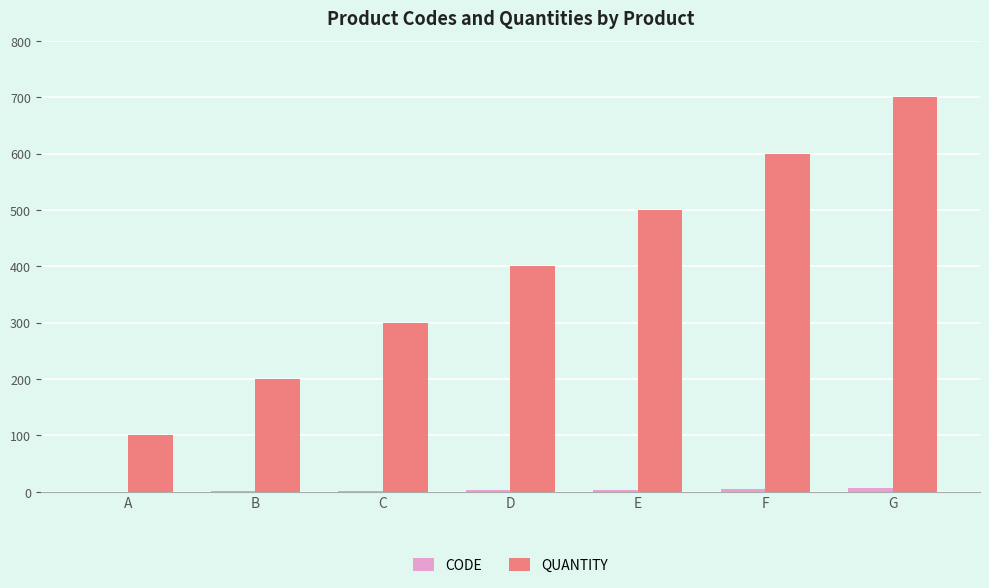

How many data points does each series have?

7